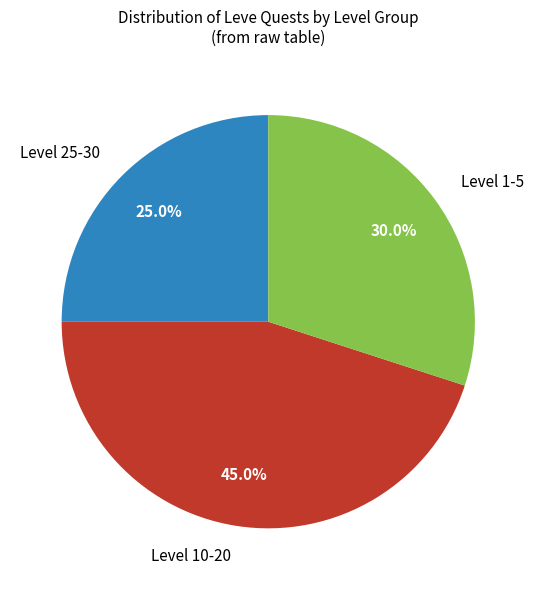

Which has a higher value, Level 25-30 or Level 1-5?

Level 1-5